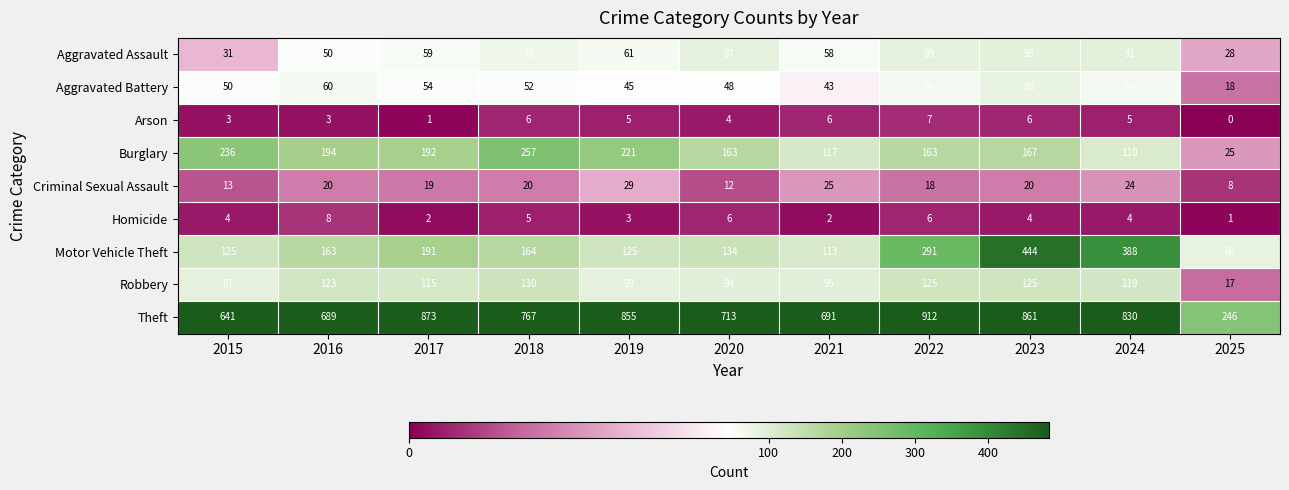

What is the difference between the Motor Vehicle Theft values at 2020 and 2021?

21